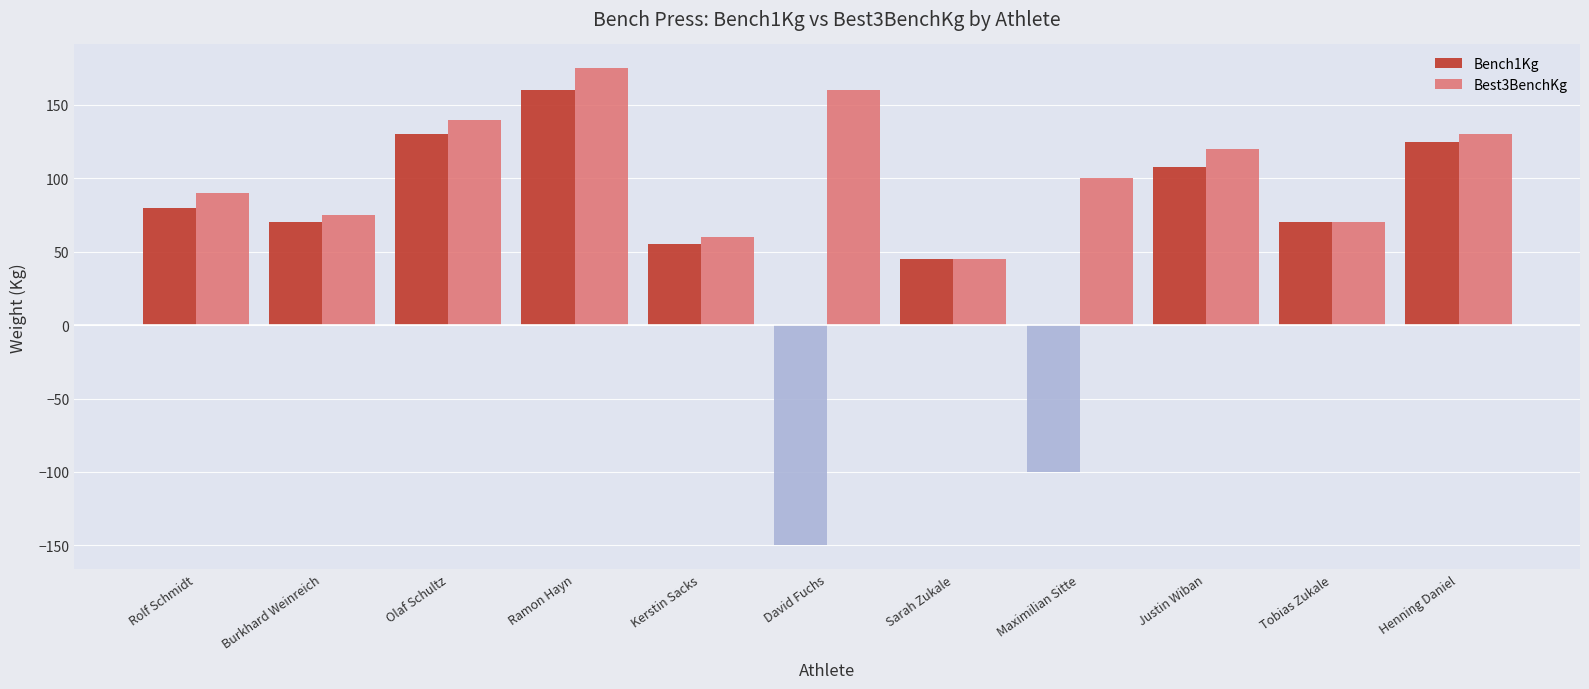

Rank the series by their average value, from lowest to highest.

Bench1Kg, Best3BenchKg